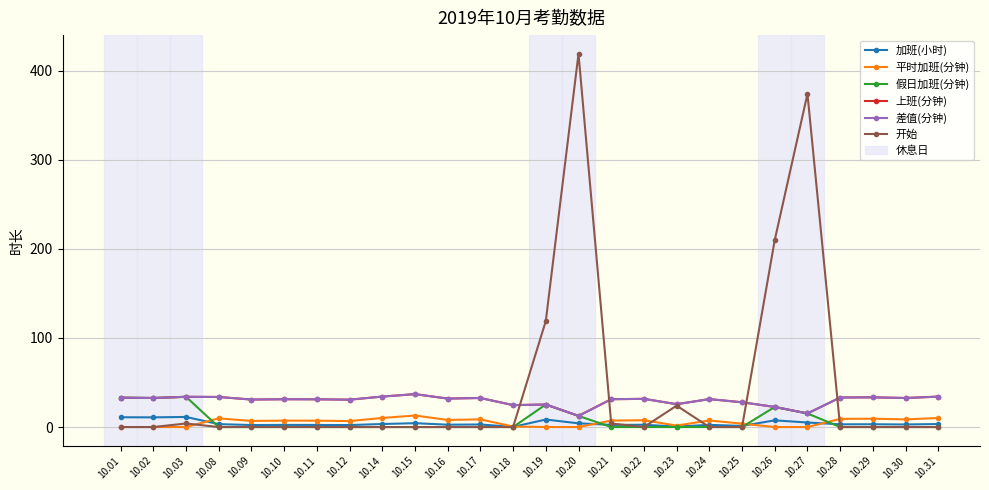

Between 10.20 and 10.29, which series saw the biggest shift?

开始